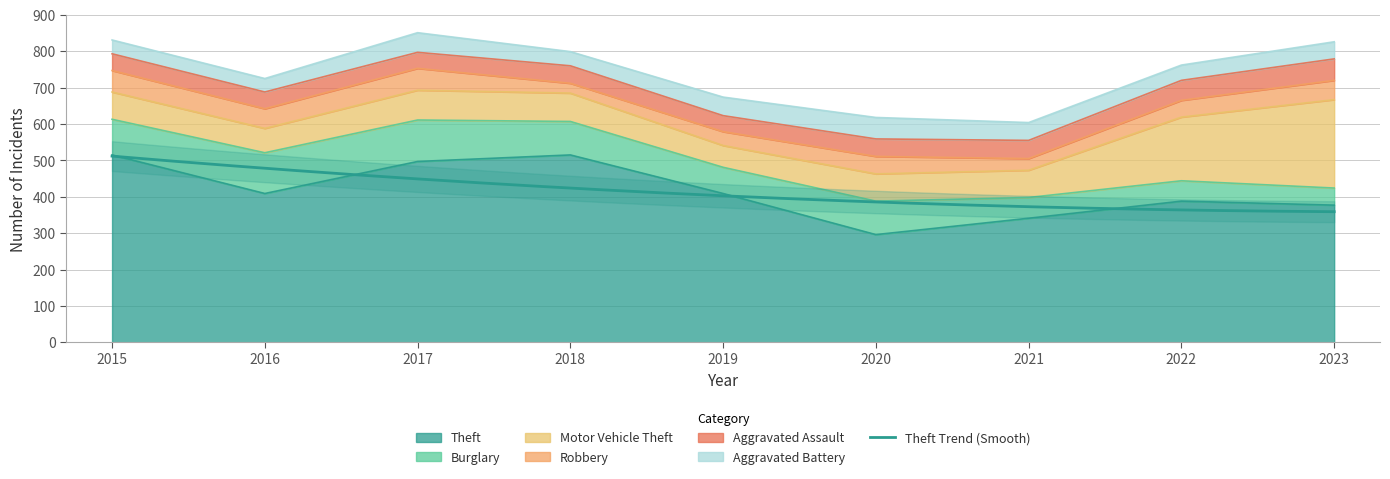

The Aggravated Battery series shows 42 at 2022. True or false?

True